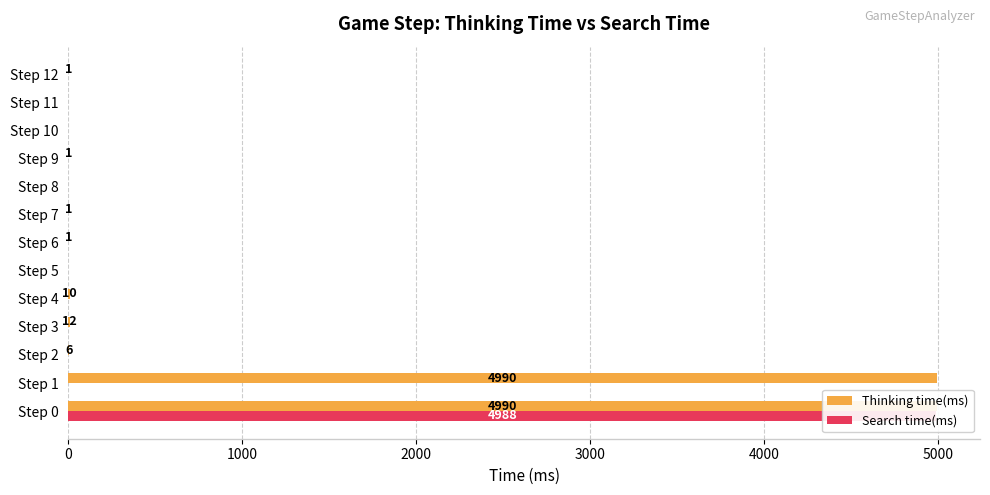

The Search time(ms) series shows 3239 at Step 6. True or false?

False